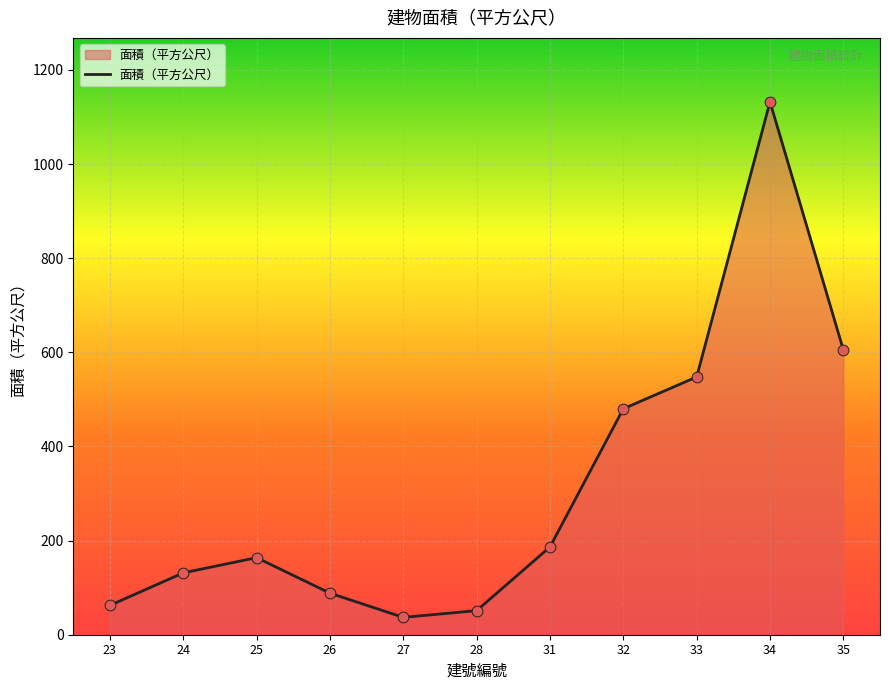

Between 35 and 34, which is larger?

34